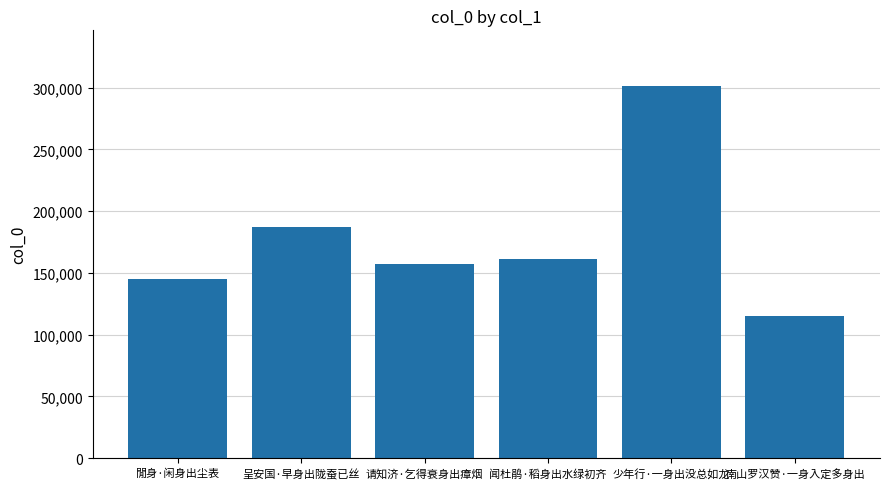

What is the change in value from 呈安国·早身出陇蚕已丝 to 闻杜鹃·稻身出水绿初齐?

-25817